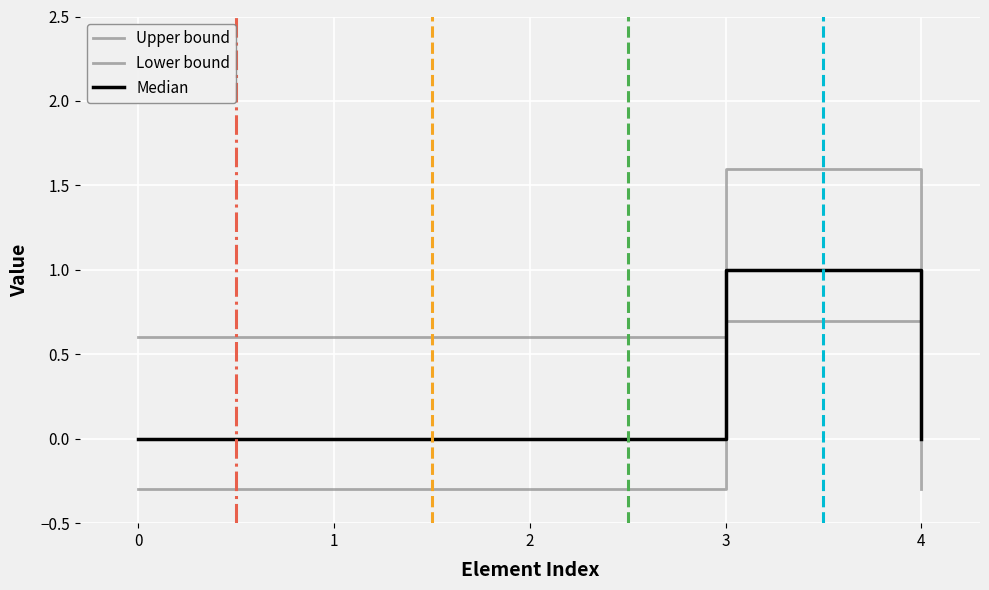

Is this an area chart (filled region under the line)?

No